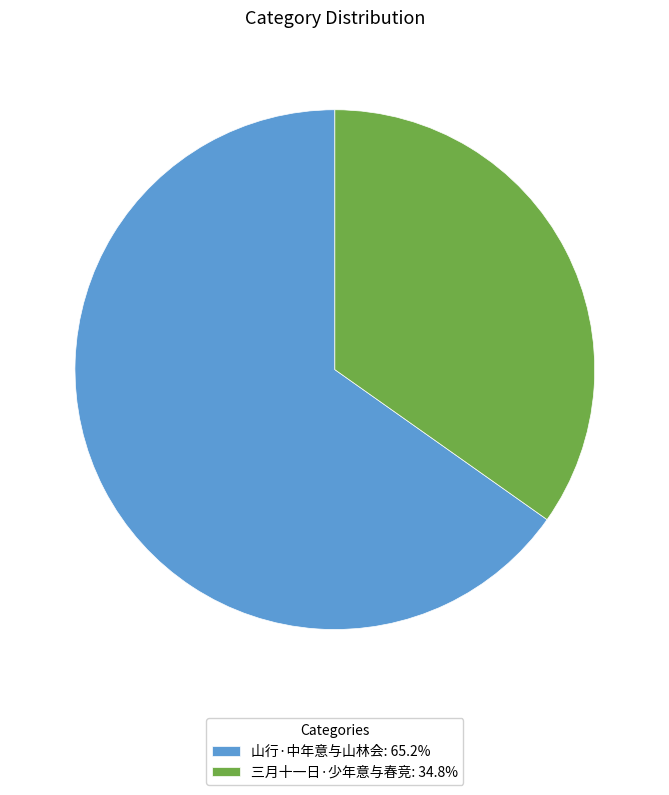

Does any single category account for the majority?

Yes